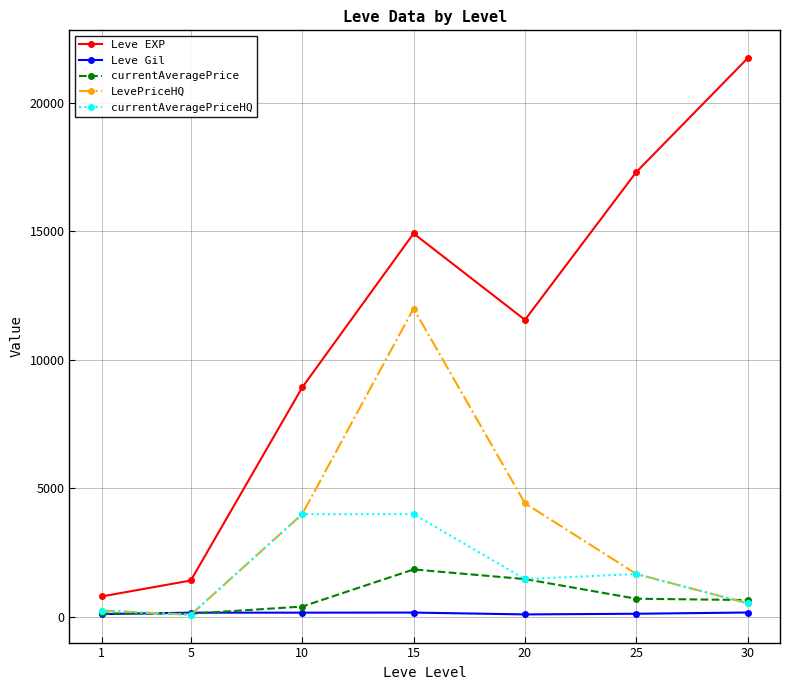

Is it true that LevePriceHQ equals 12000.0 at 15?

True